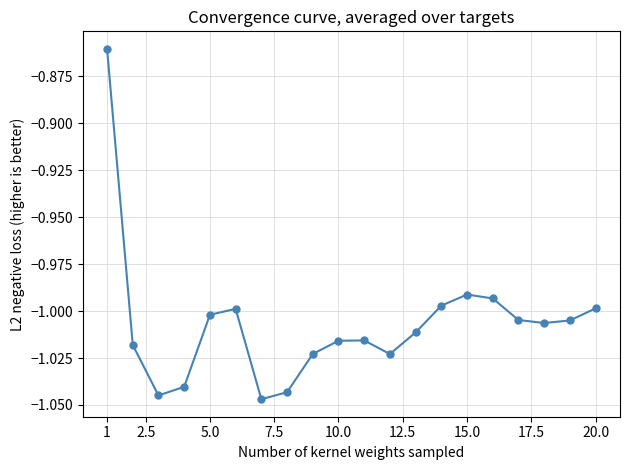

True or false: there are more than 1 points higher than both neighbors.

True